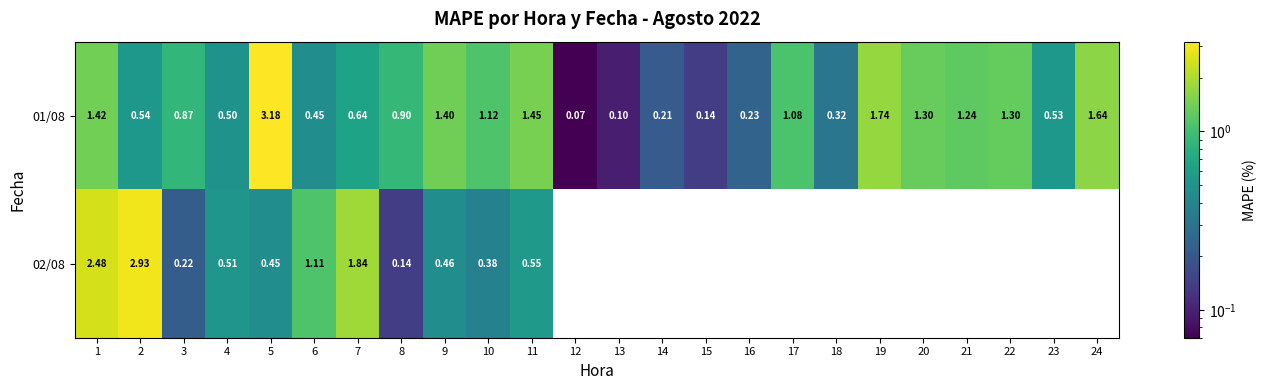

How many data points does each series have?

24